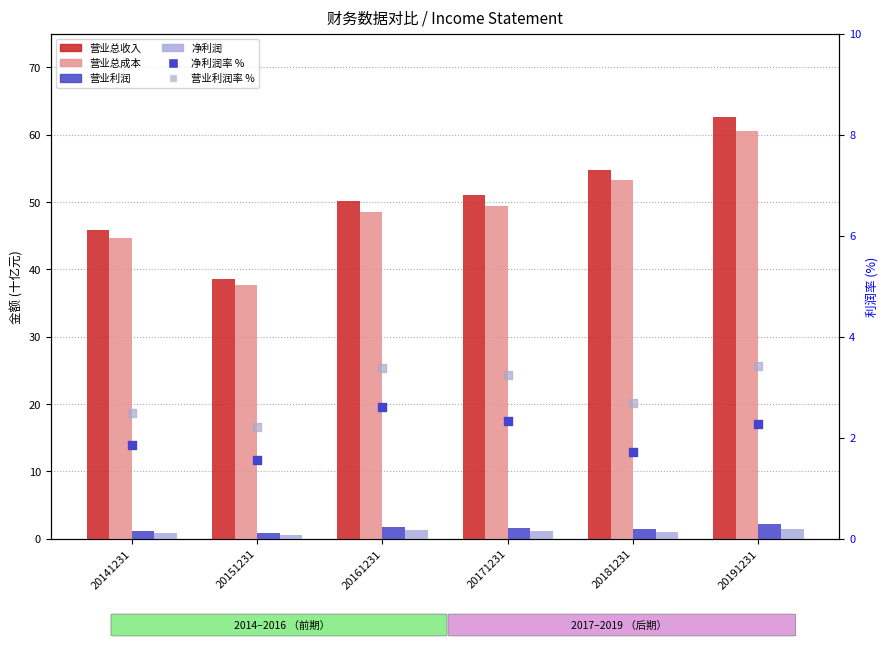

Which series reaches the maximum Y coordinate?

营业总收入